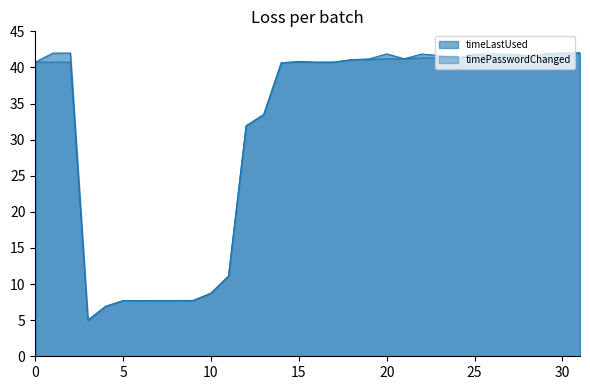

Reading left to right, list all the values displayed in this chart.

timeLastUsed: 40.7	42.0	42.0	5.0	6.9	7.7	7.7	7.7	7.7	7.7	8.7	11.1	31.9	33.5	40.6	40.8	40.7	40.7	41.1	41.2	41.9	41.2	41.9	41.6	41.3	41.9	41.9	41.9	41.7	41.9	42.0	42.0
timePasswordChanged: 40.7	40.7	40.7	5.0	6.9	7.7	7.7	7.7	7.7	7.7	8.7	11.1	31.9	33.5	40.6	40.7	40.7	40.7	41.1	41.1	41.2	41.2	41.3	41.3	41.3	41.6	41.6	41.6	41.7	41.9	42.0	42.0